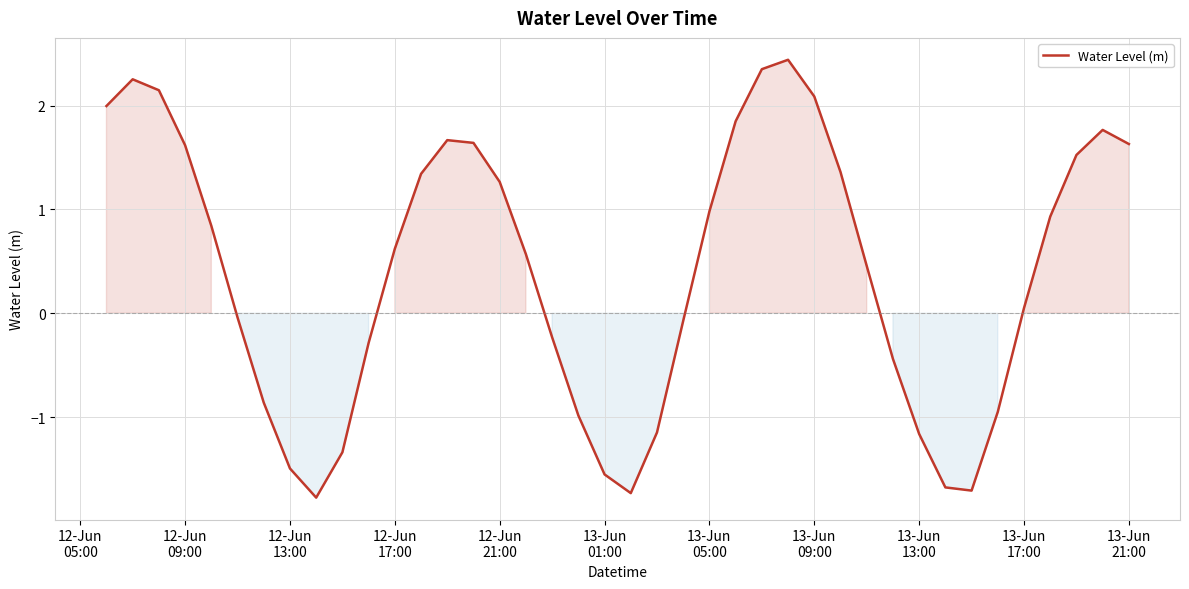

What is the minimum value shown in the chart?

-1.8